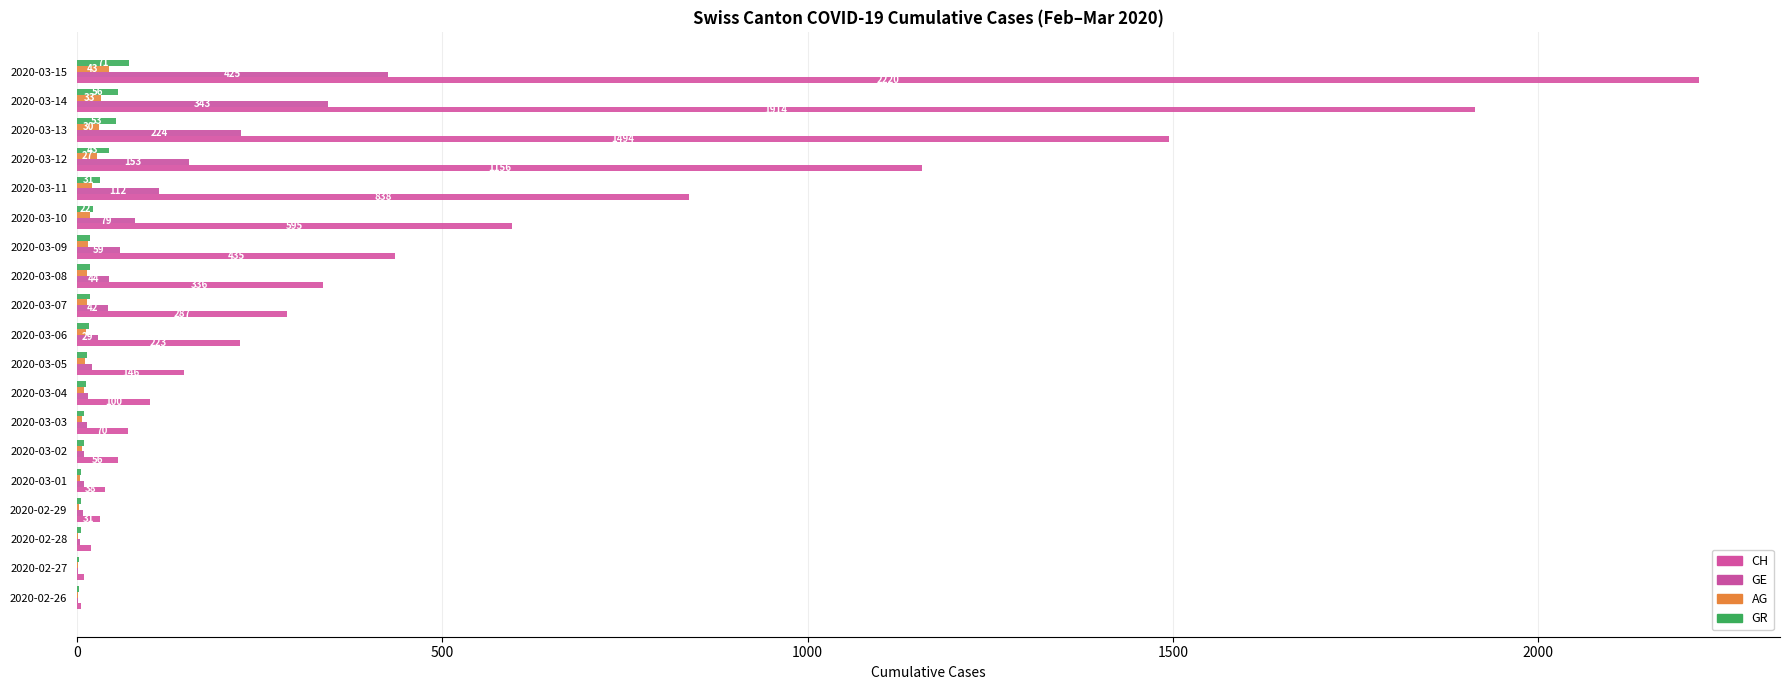

How many series are shown in this chart?

4